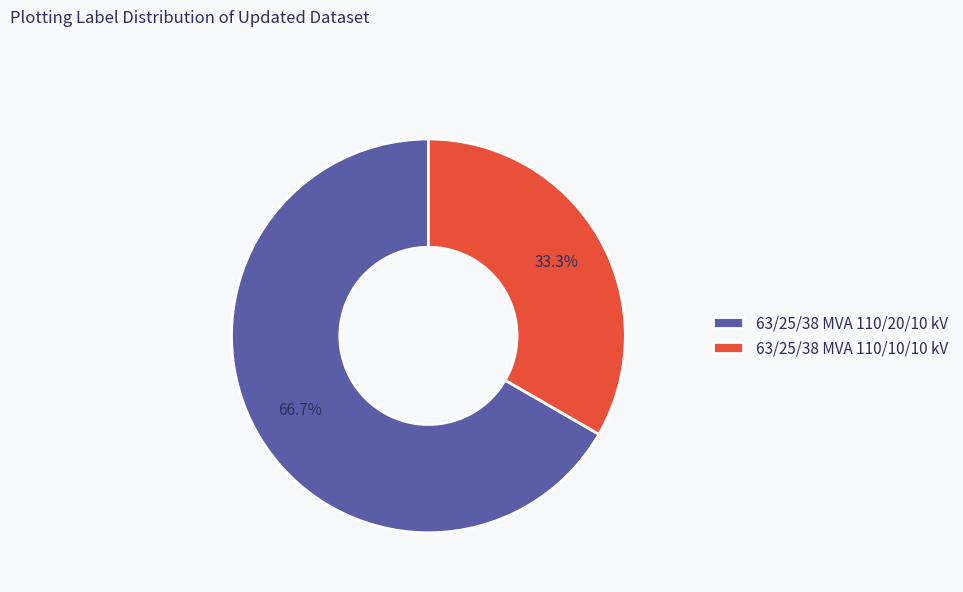

Between 63/25/38 MVA 110/20/10 kV and 63/25/38 MVA 110/10/10 kV, which is larger?

63/25/38 MVA 110/20/10 kV